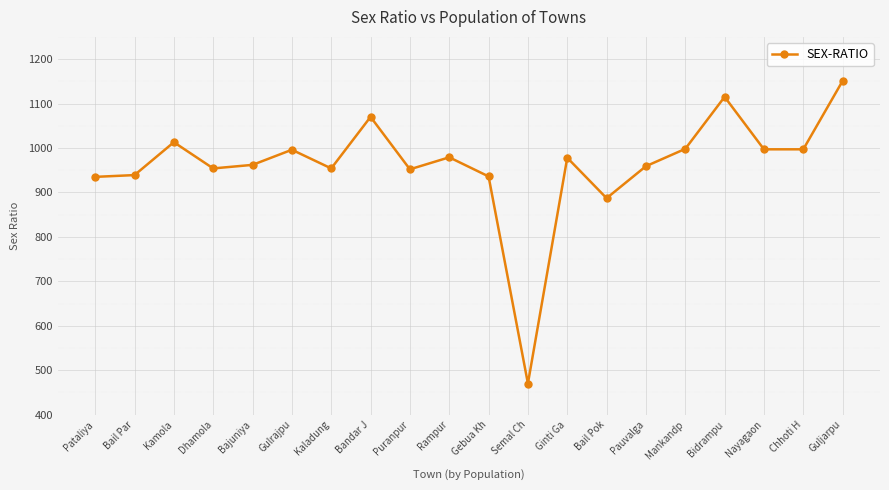

What is the approximate value at Bandar J, to the nearest 10?

1070